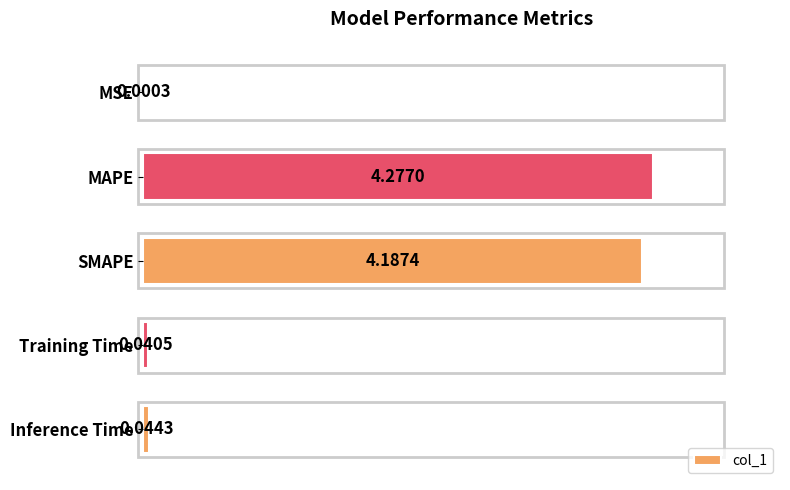

At which category does the chart reach its peak across all series?

MAPE